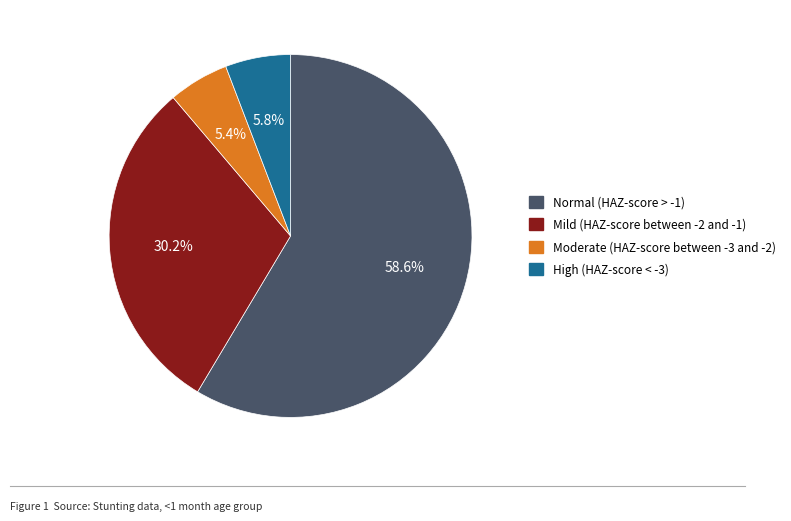

What portion of the pie excludes Mild (HAZ-score between -2 and -1)?

69.8%